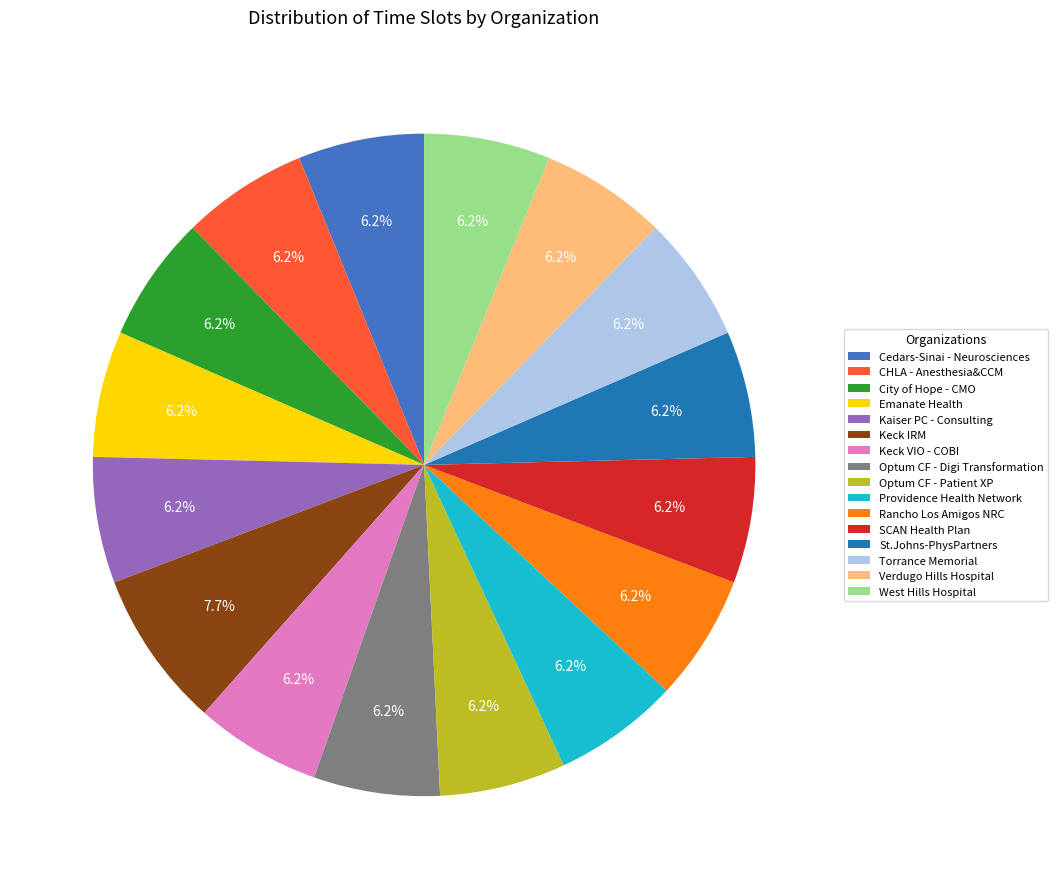

Count the number of slices in the pie.

16